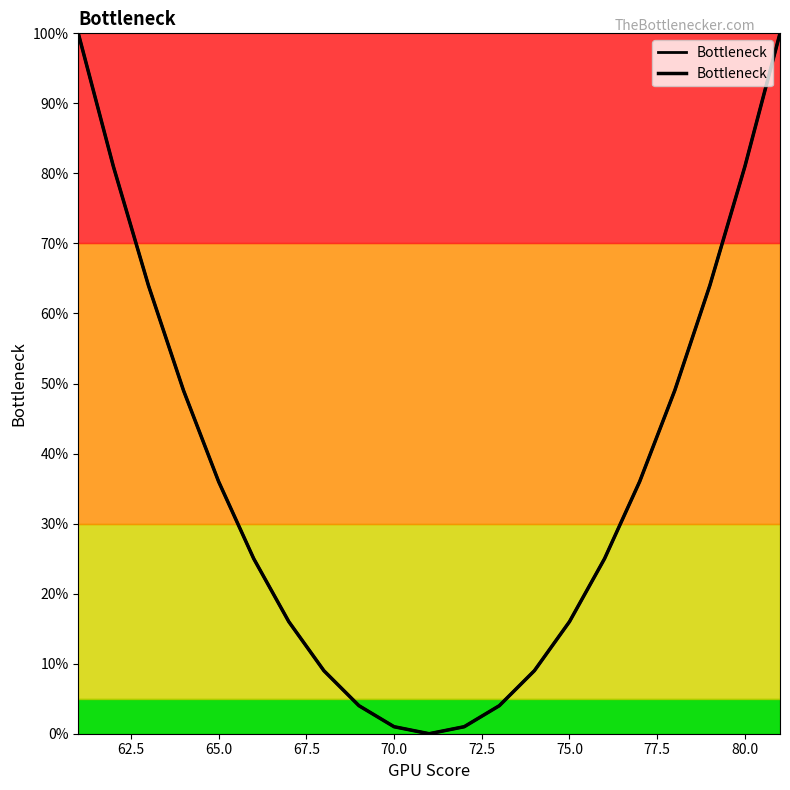

What is the difference between the maximum and second lowest values?

99